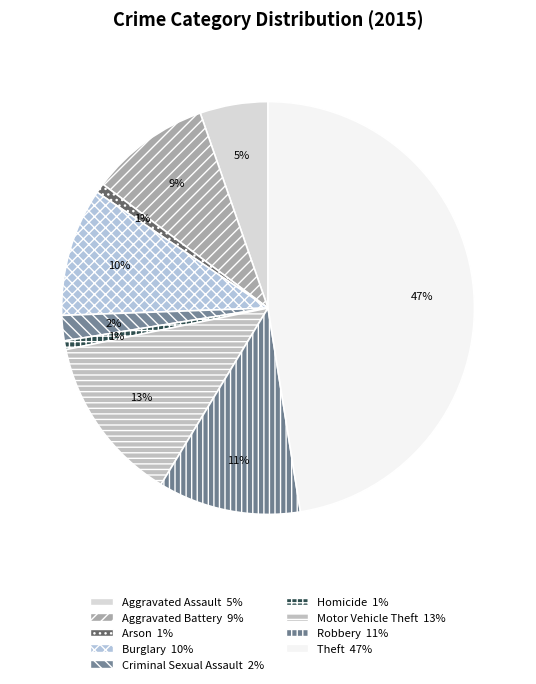

To the nearest percent, what percentage of the pie is Theft?

47%